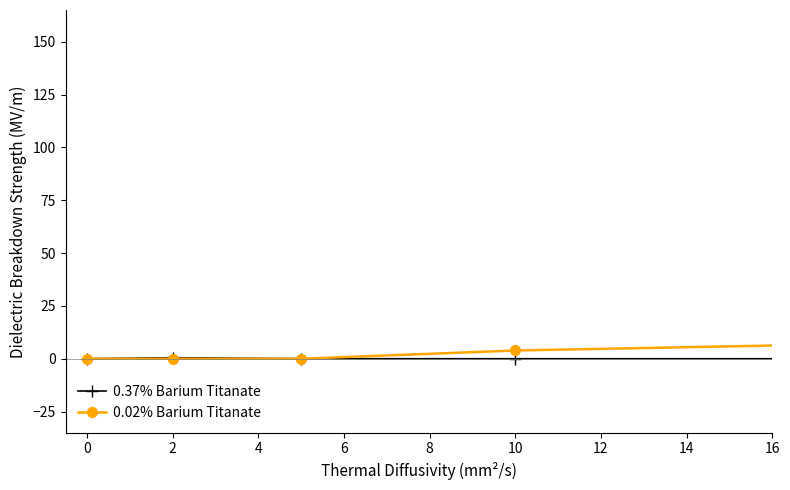

What is the sum of all 0.02% Barium Titanate values?

222.4